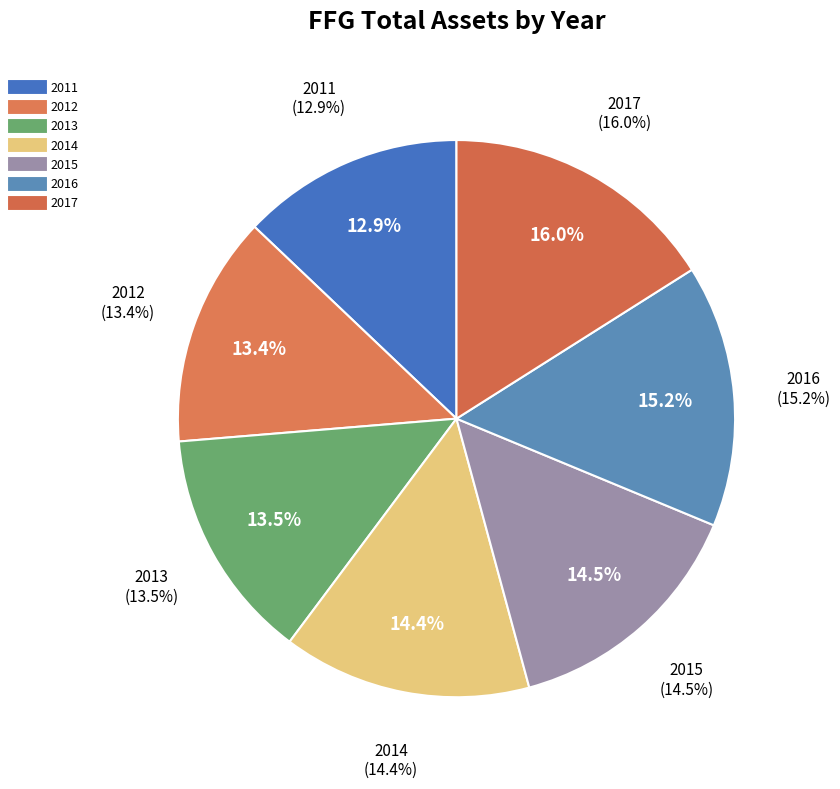

How many slices are in this pie chart?

7